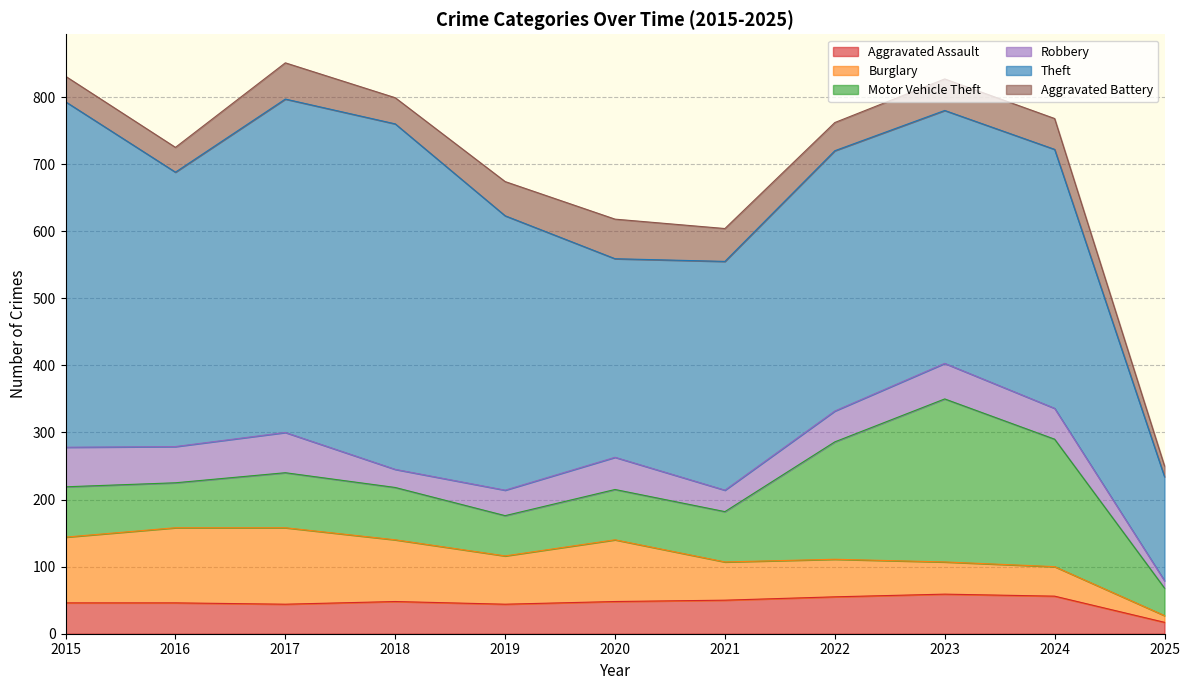

At which label does Robbery first exceed 46?

2015